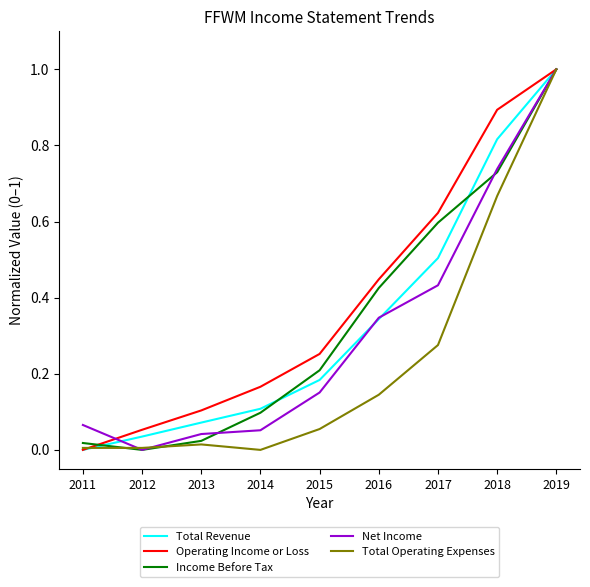

Rank the series at 2015 from lowest to highest value.

Total Operating Expenses, Net Income, Total Revenue, Income Before Tax, Operating Income or Loss